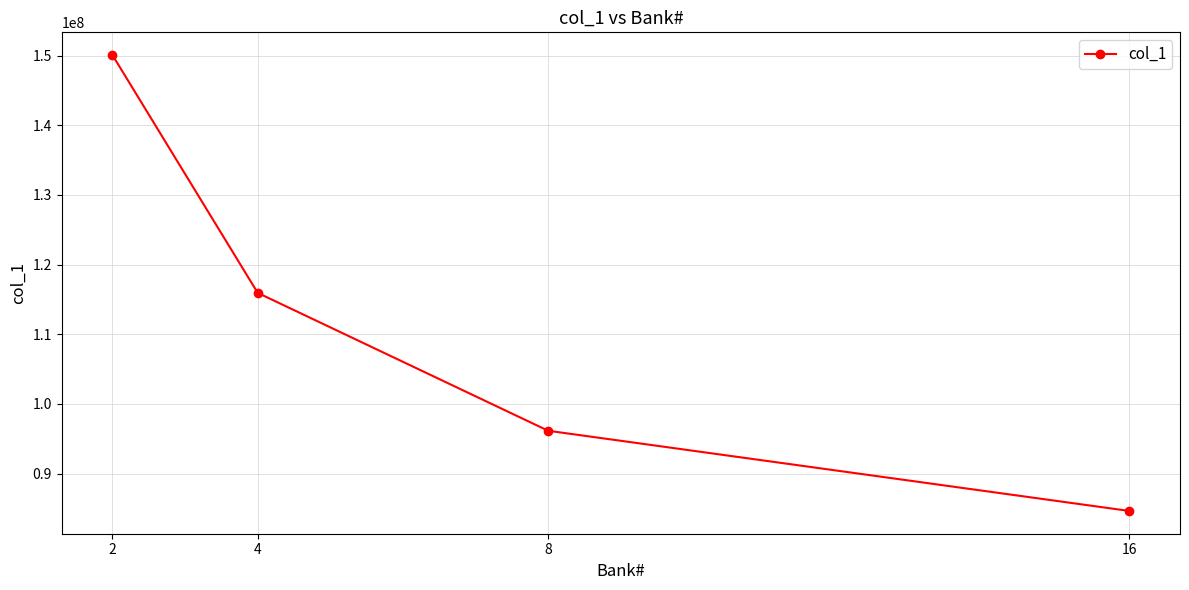

True or false: there are more than 1 points higher than both neighbors.

False